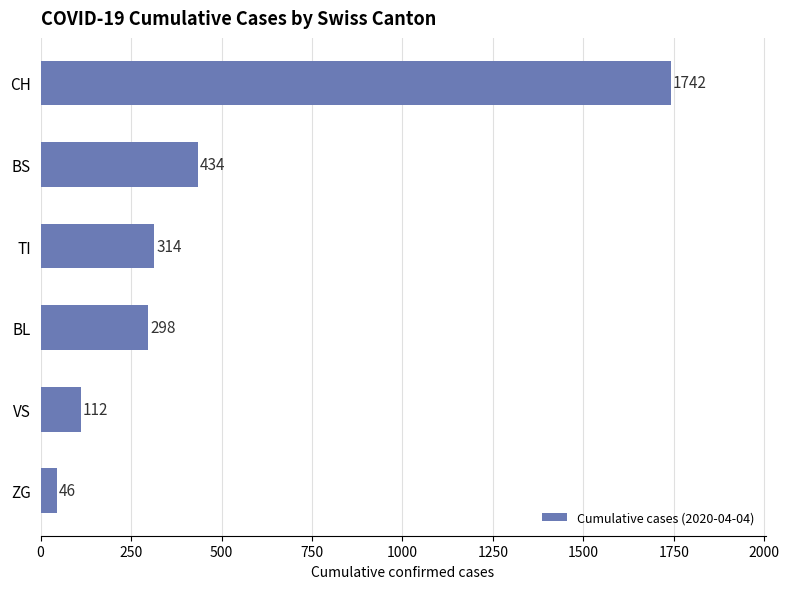

Reading bottom to top, transcribe all the data shown in this chart.

ZG=46	VS=112	BL=298	TI=314	BS=434	CH=1742